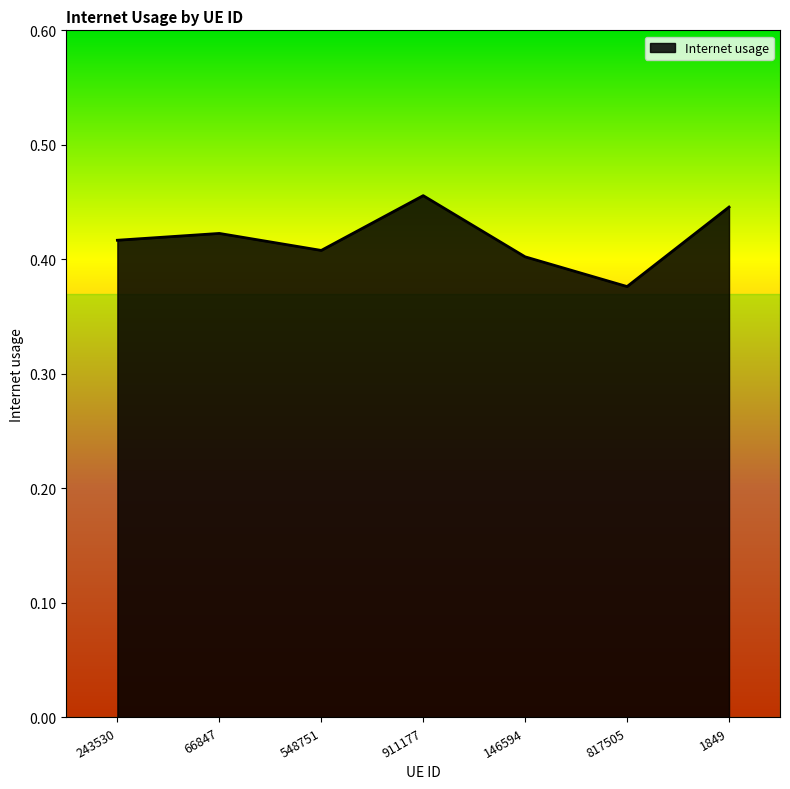

What position from the right is 817505?

2